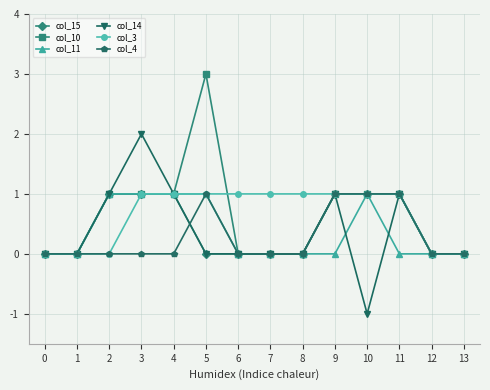

What is the difference between the maximum and minimum values in the col_3 series?

1